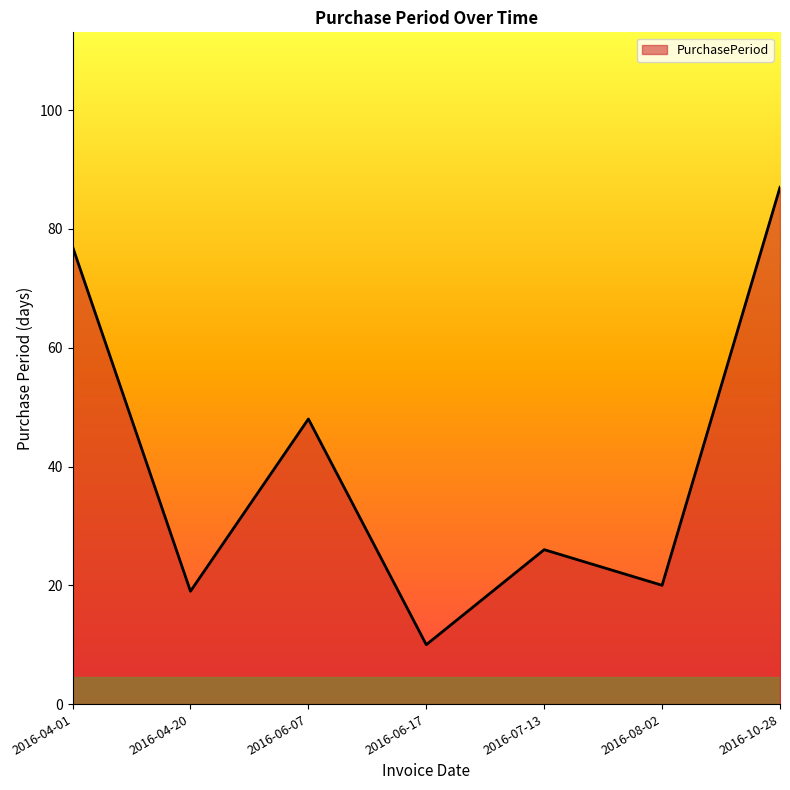

Which label corresponds to the largest value in the chart?

2016-10-28